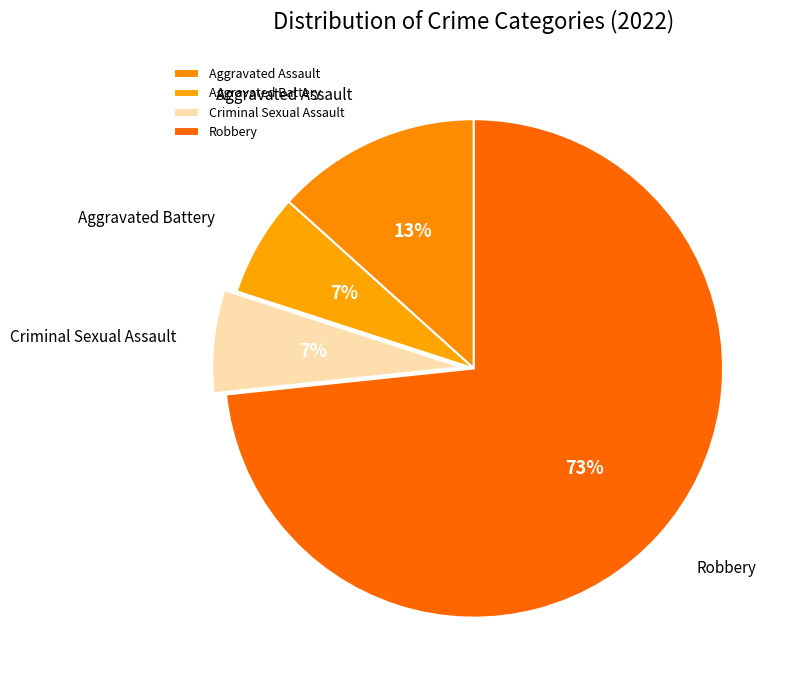

The Robbery slice represents 59% of the pie. True or false?

False